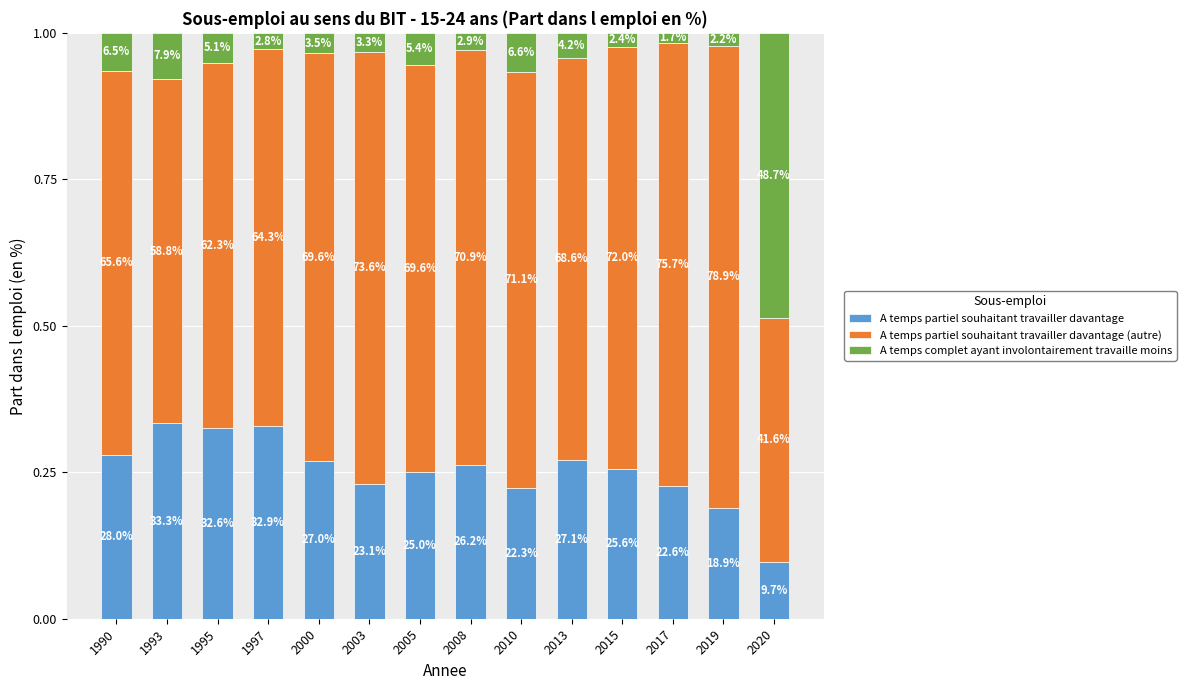

What is the average value of the A temps partiel souhaitant travailler davantage series?

0.3